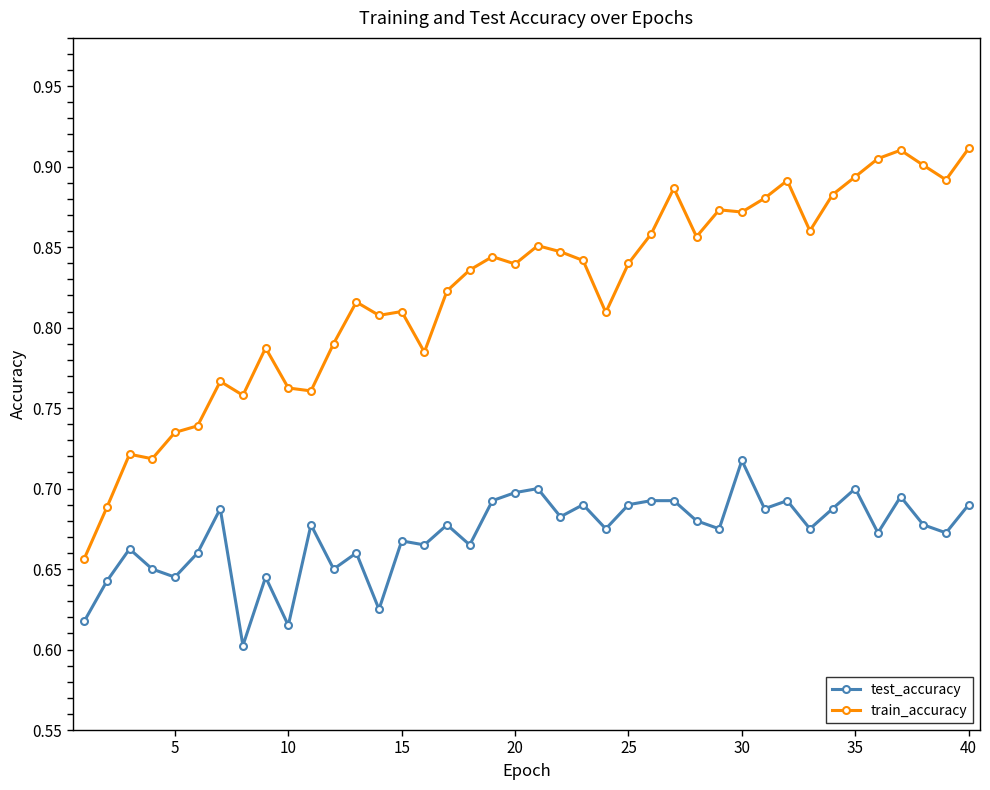

What is the difference between the maximum and minimum values in the train_accuracy series?

0.3